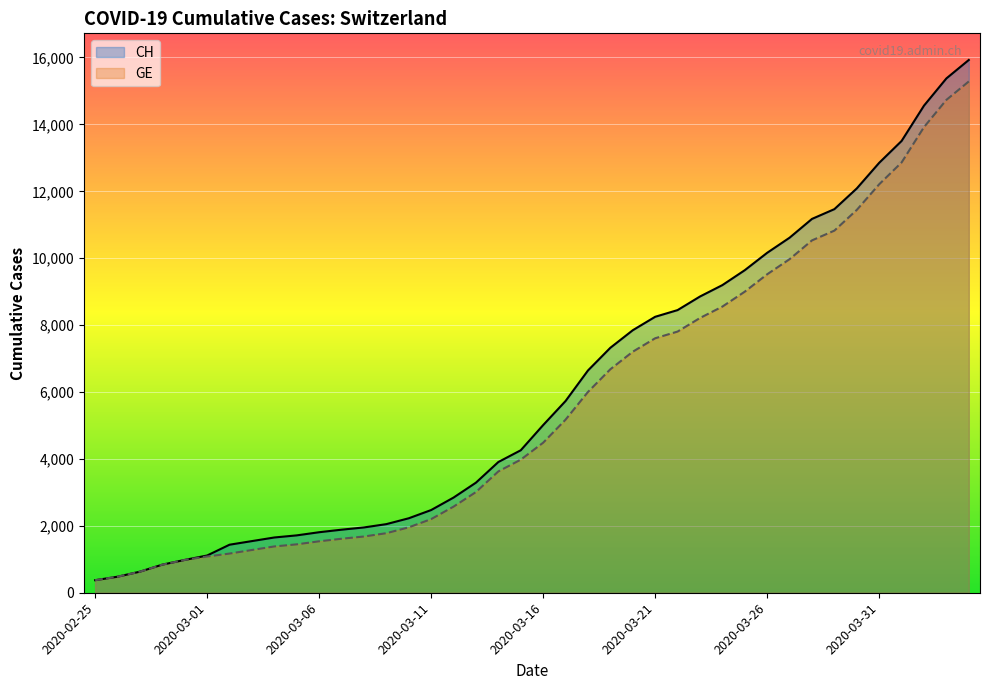

True or false: CH and GE cross at least once.

False